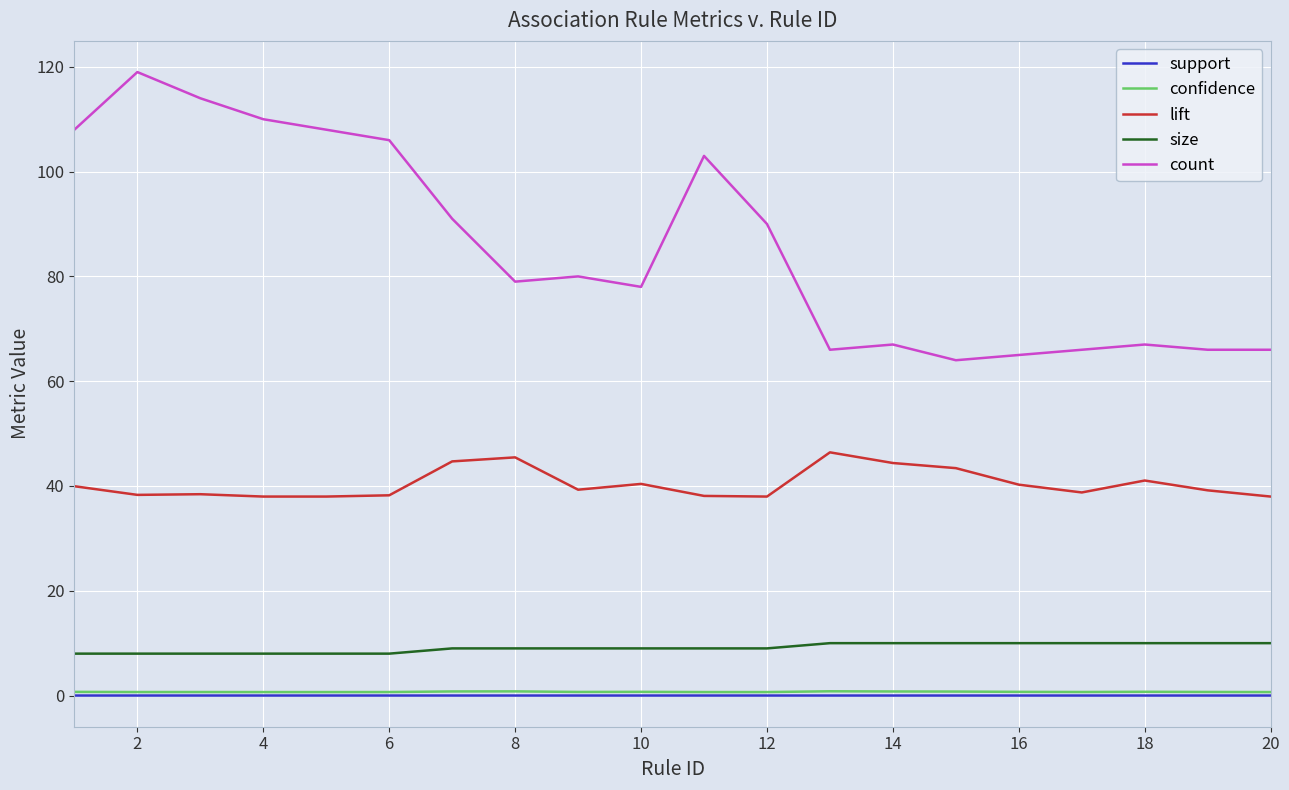

What is the difference between the second highest and second lowest values in the count series?

49.0